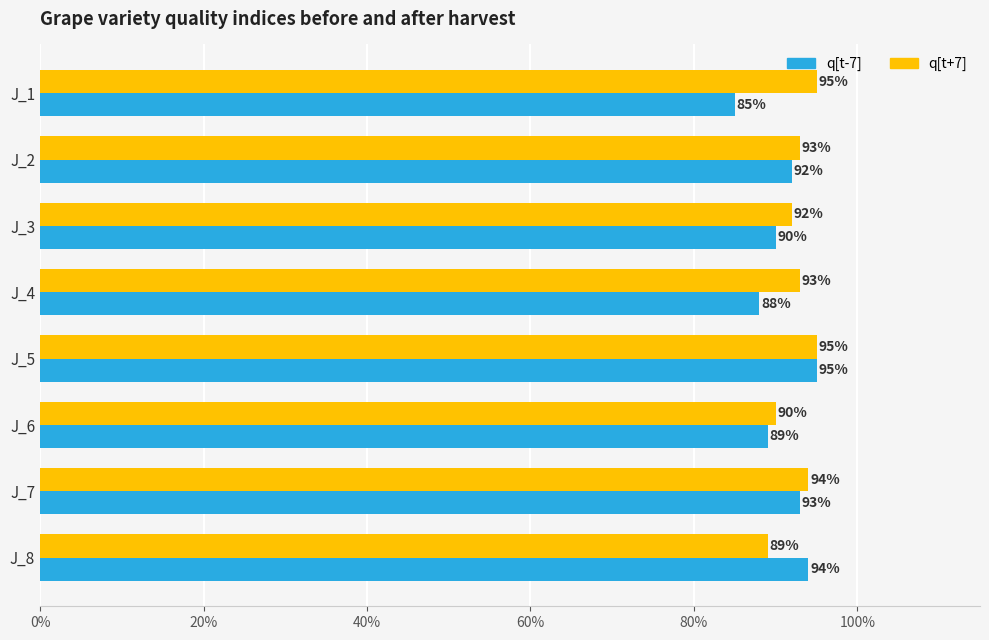

What are all the series names shown in the legend?

q[t-7], q[t+7]